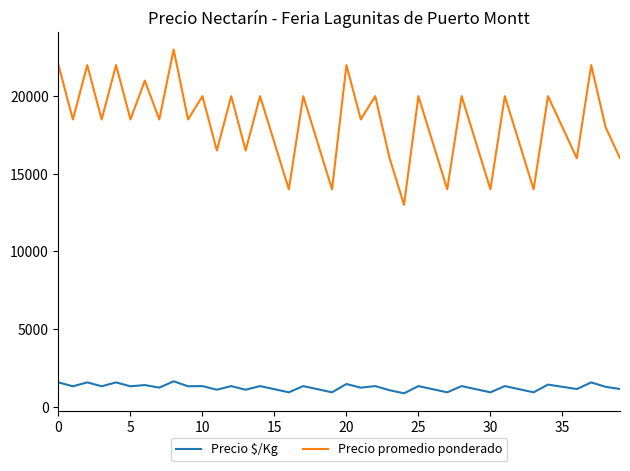

Which series has the widest spread of values?

Precio promedio ponderado